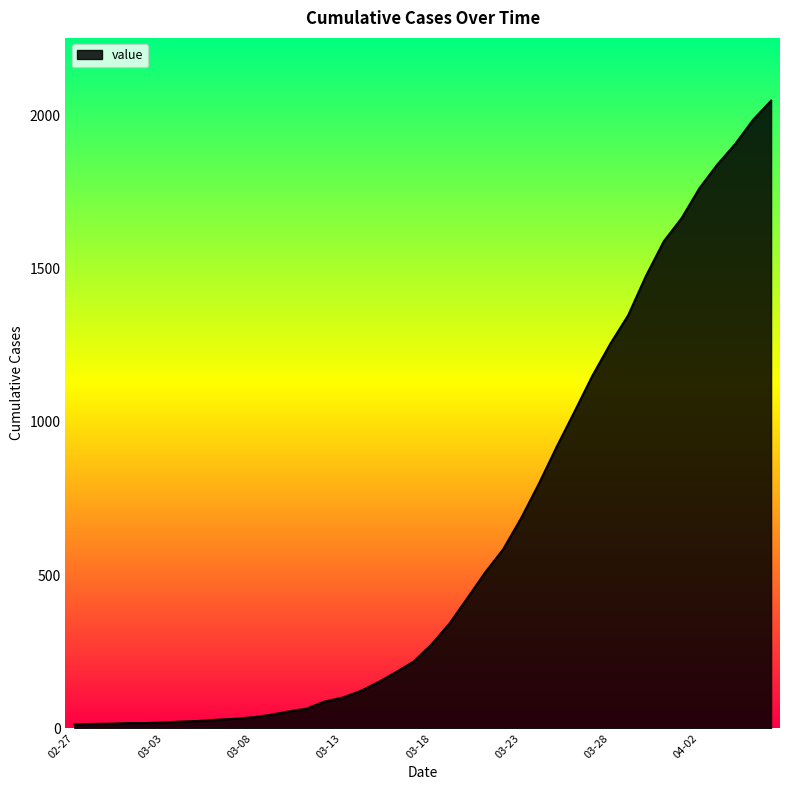

What is the sum of all values?

24864